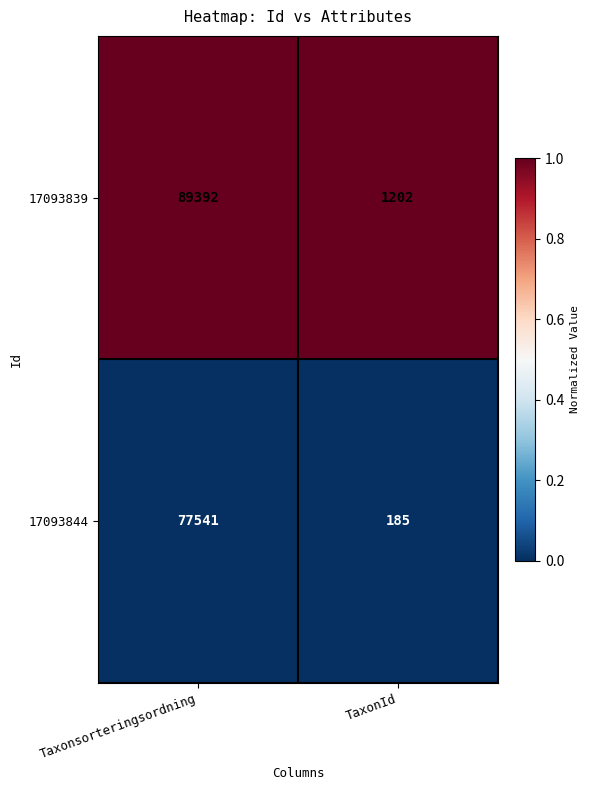

Reading left to right, what are all the values shown in this chart?

17093839: 89392	1202
17093844: 77541	185